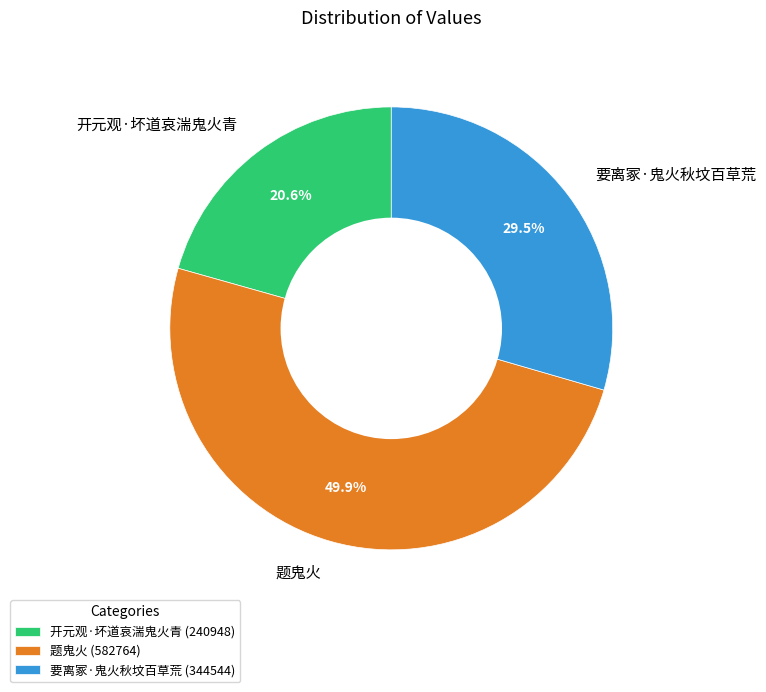

How many slices are in this pie chart?

3